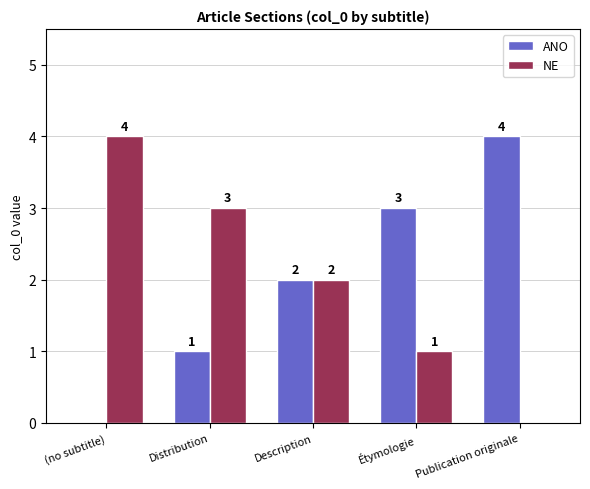

Where does the NE series first go above 2?

(no subtitle)